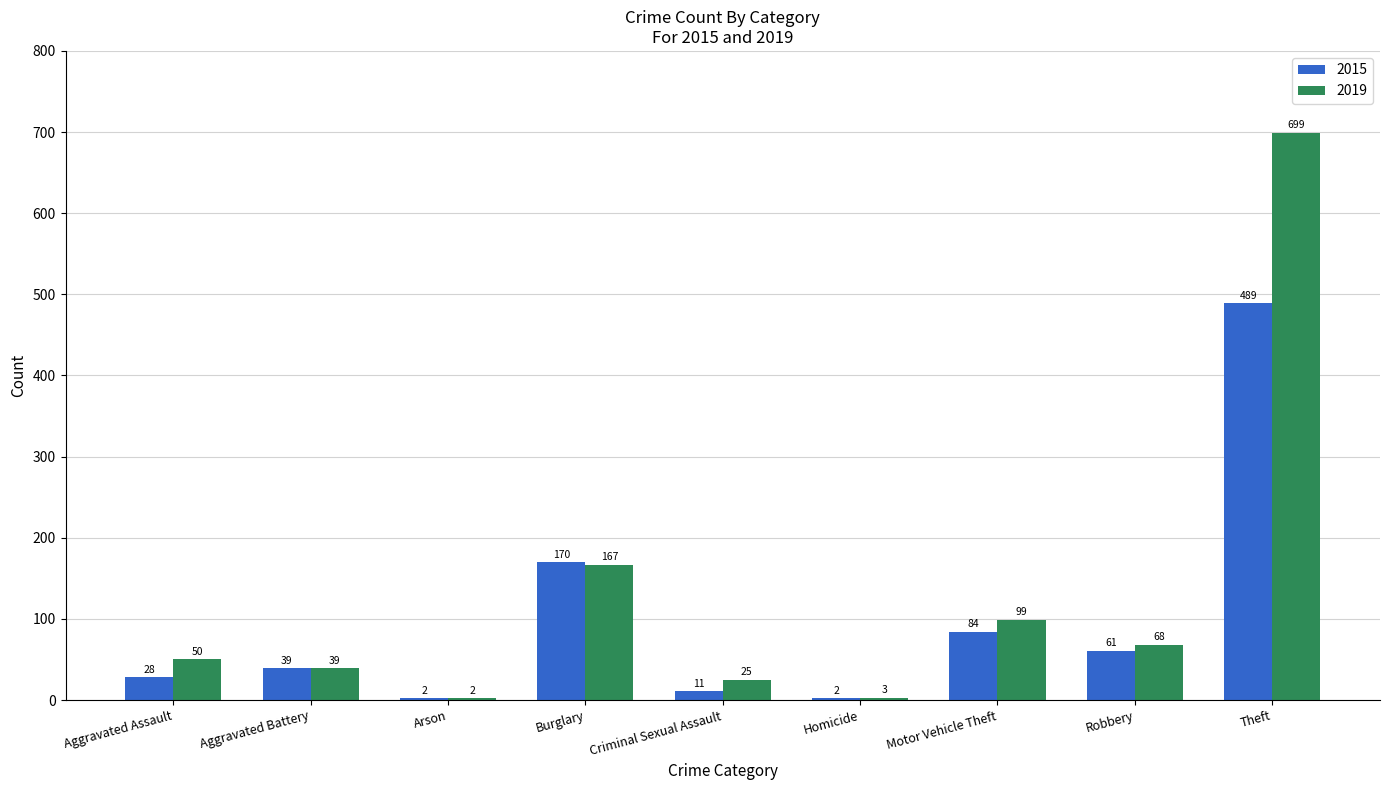

Which series changed the most between Aggravated Battery and Robbery?

2019